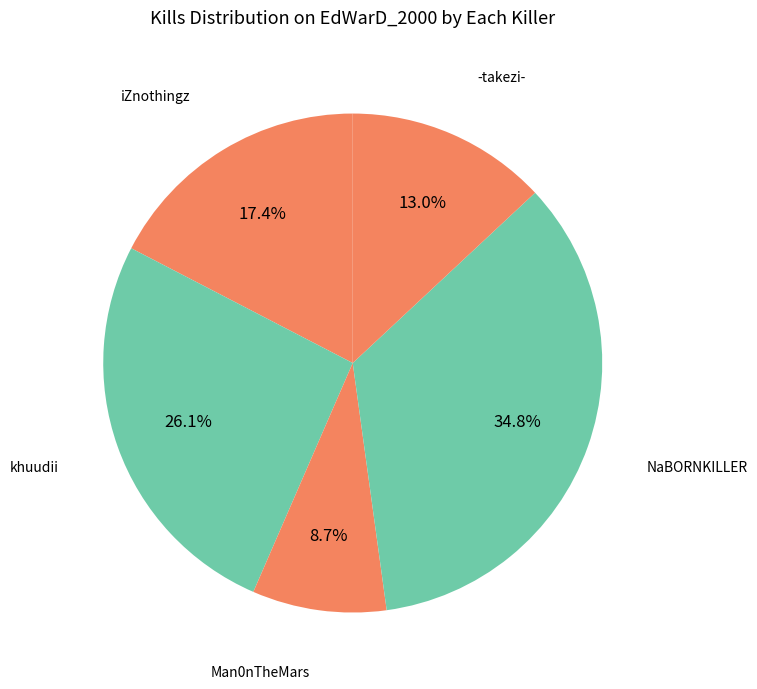

Is there any slice that represents more than half of the pie?

No